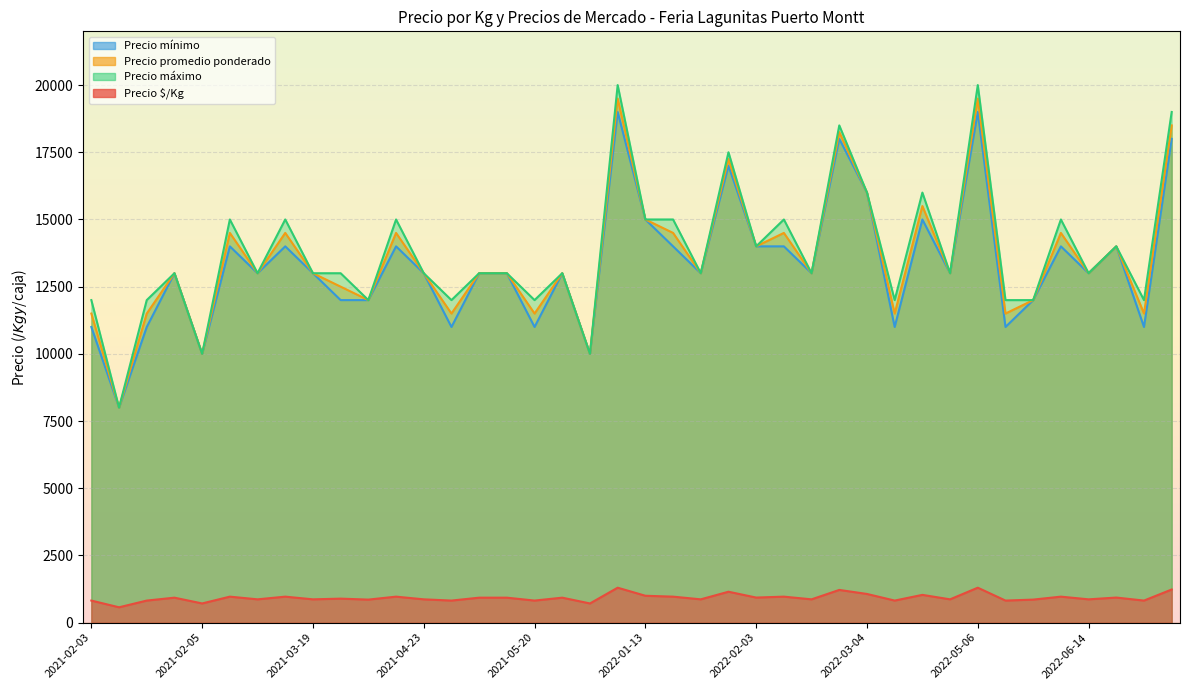

At which label is Precio máximo closest to 14000?

2022-02-03